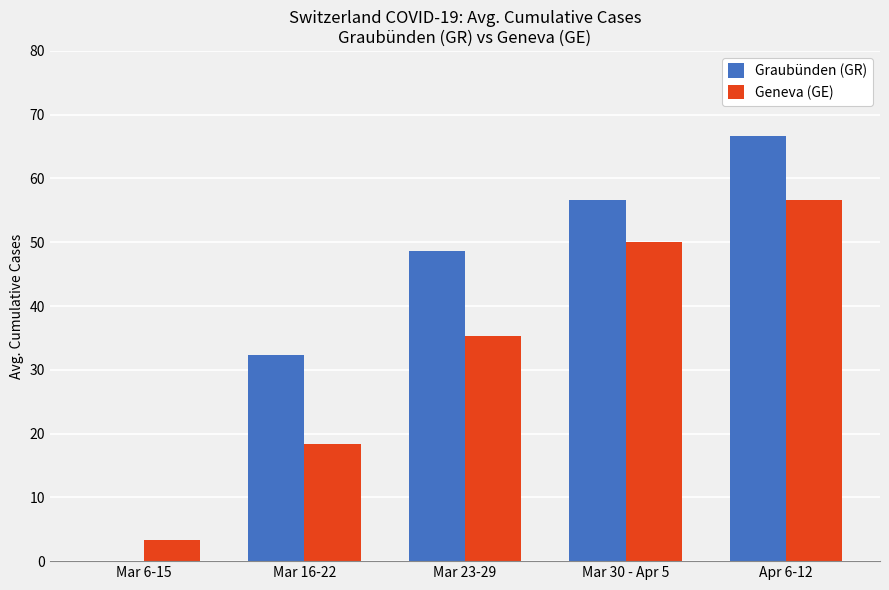

What is the maximum value for Geneva (GE)?

56.7